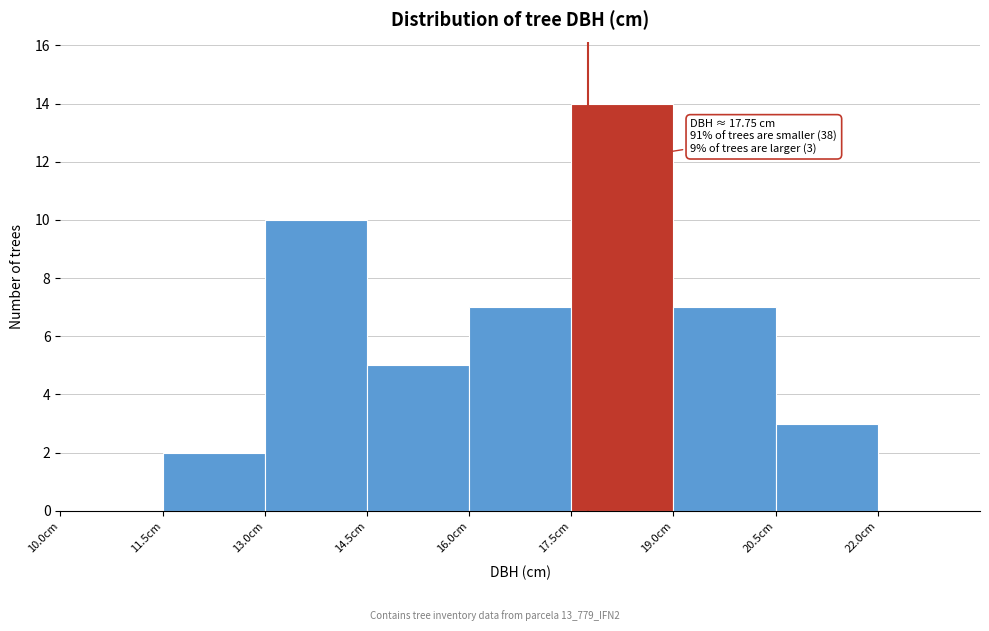

Over which range of the x-axis is the bar tallest?

17.5 to 19.0